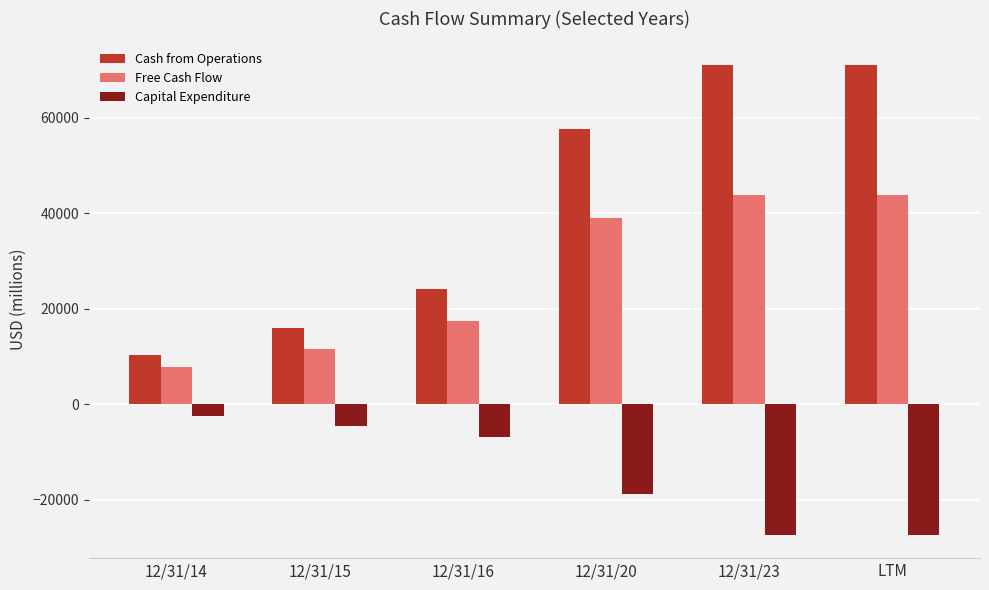

List the series in order of their peak value, highest first.

Cash from Operations, Free Cash Flow, Capital Expenditure